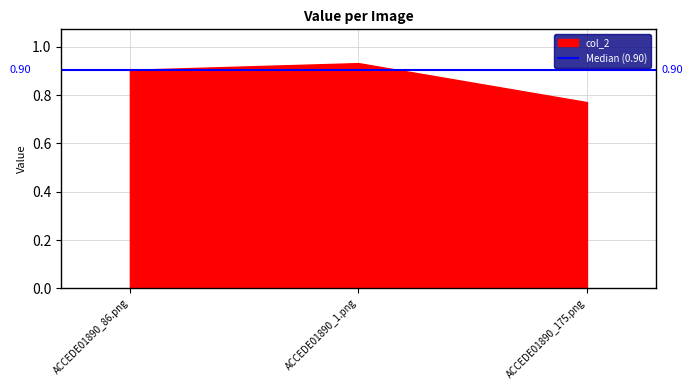

Count the number of data series in this chart.

1